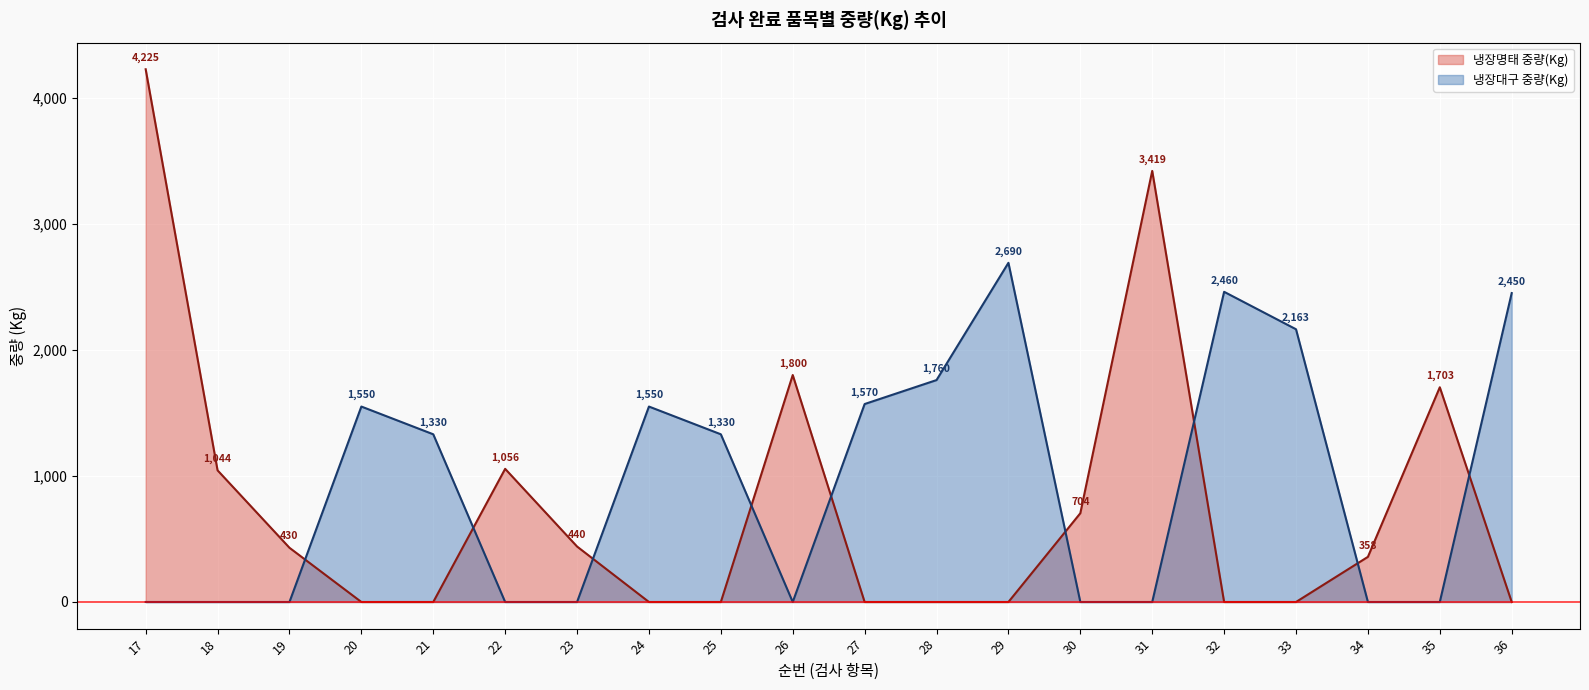

After their last crossing, which series has the higher values: 냉장대구 중량(Kg) or 냉장명태 중량(Kg)?

냉장대구 중량(Kg)